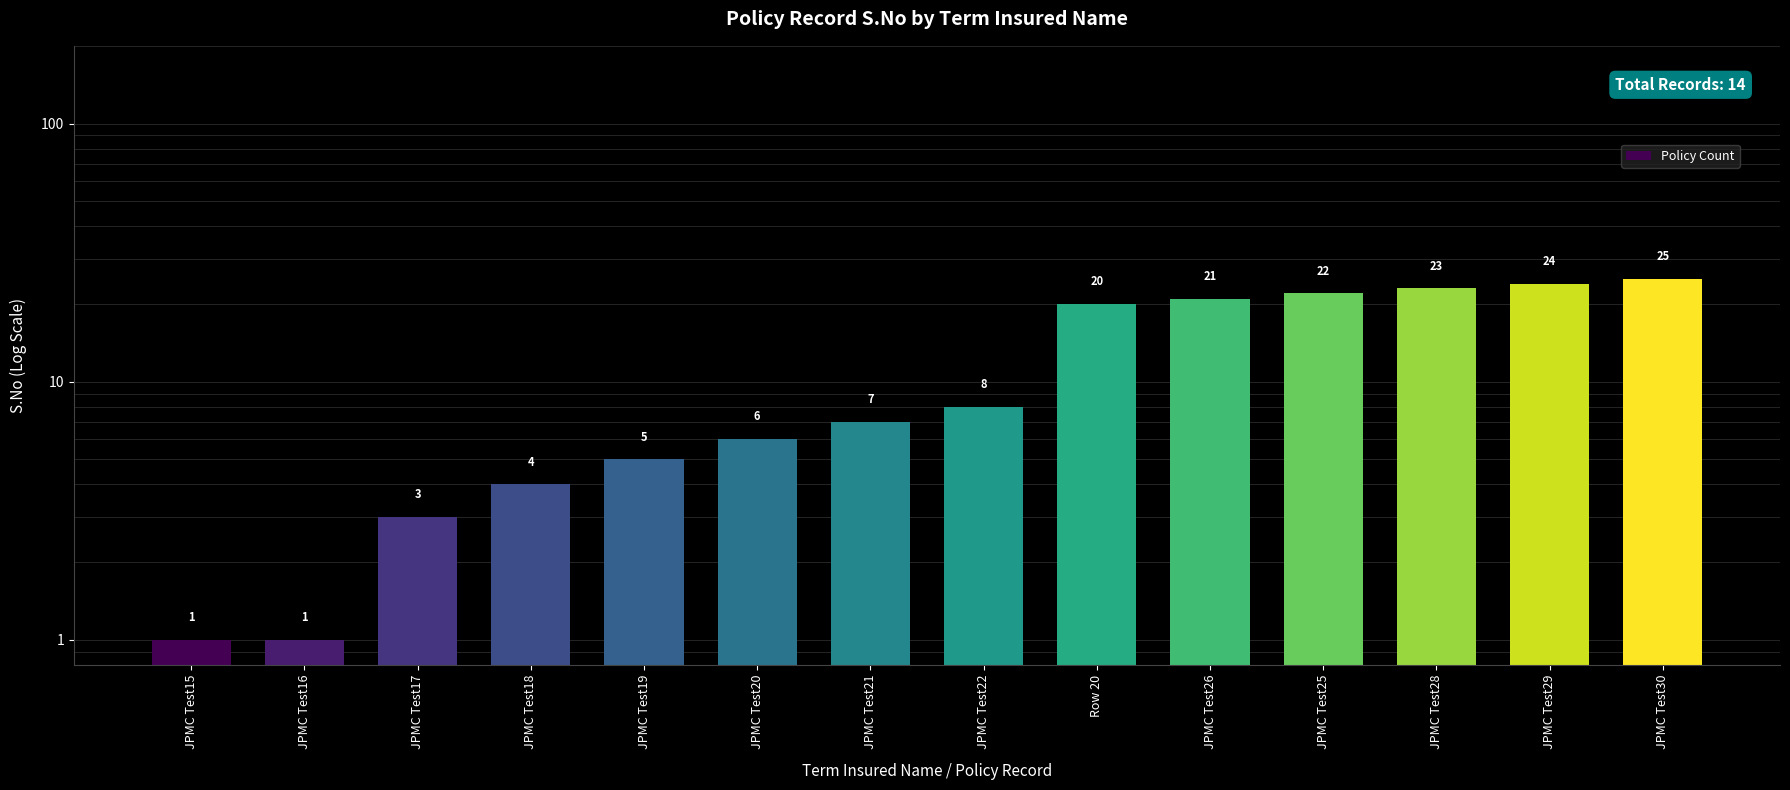

How many bars are there in total?

14